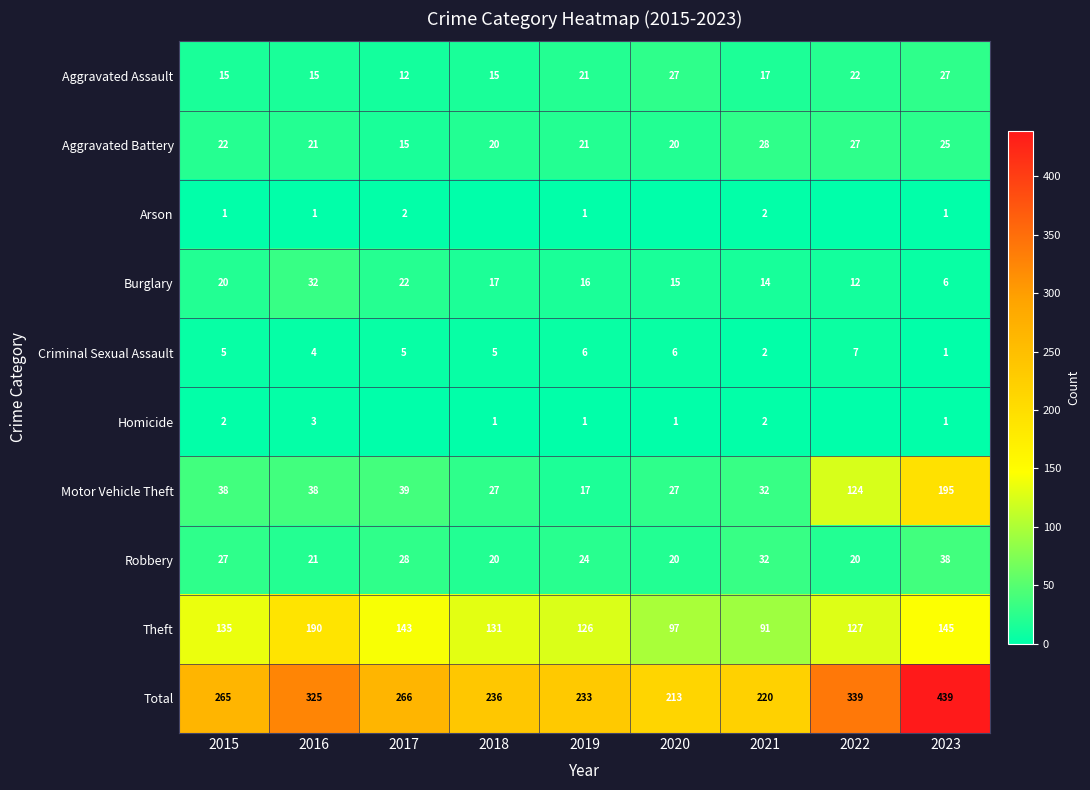

Which category has the lowest value in the Aggravated Battery series?

2017